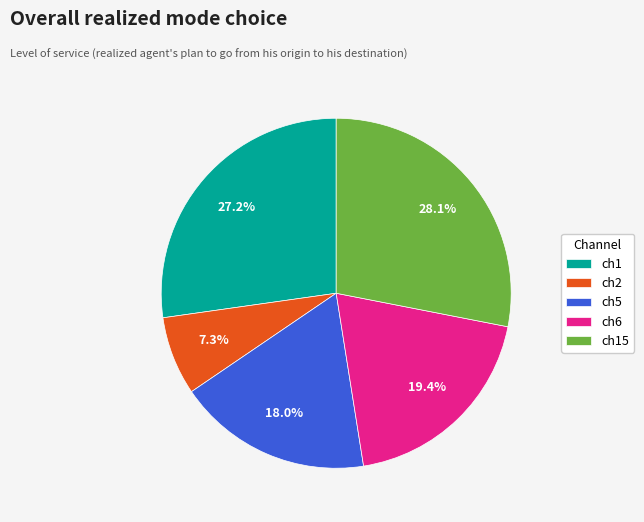

Does ch6 account for over 50% of the chart?

No